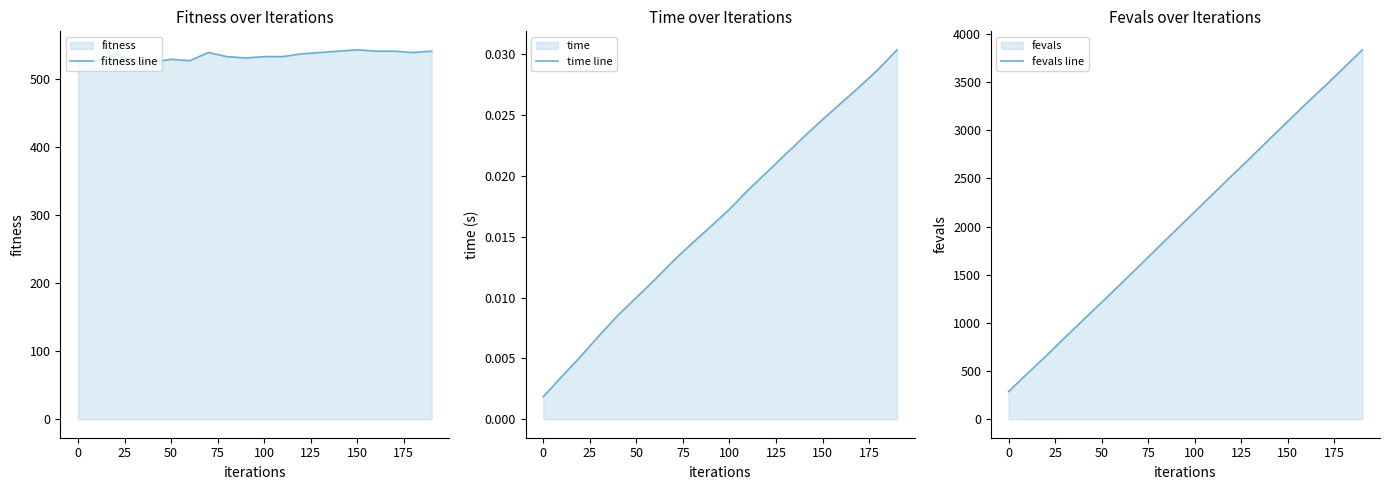

What is the difference between the second highest and second lowest values in the fevals line series?

3175